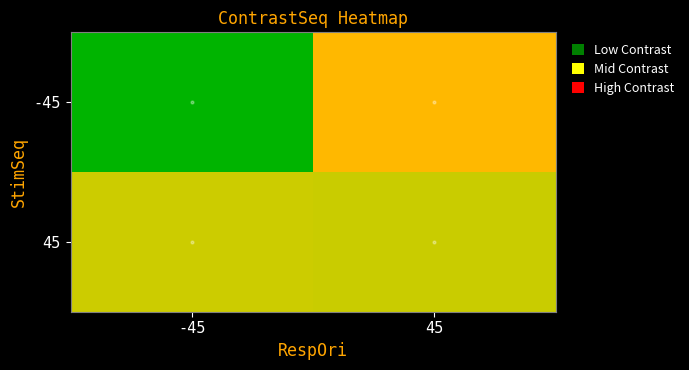

Between -45 and 45, which is larger?

45